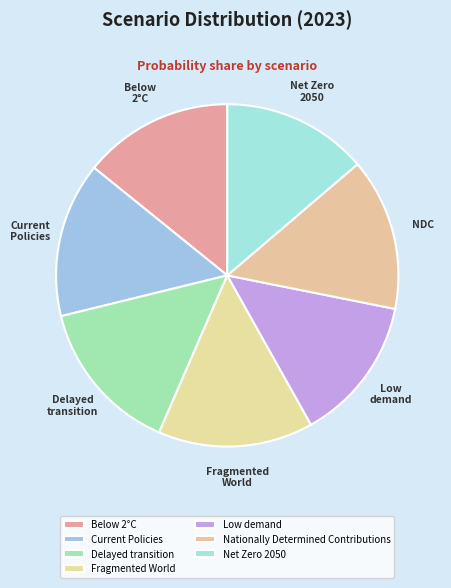

To the nearest percent, what percentage of the pie is Nationally Determined Contributions?

14%